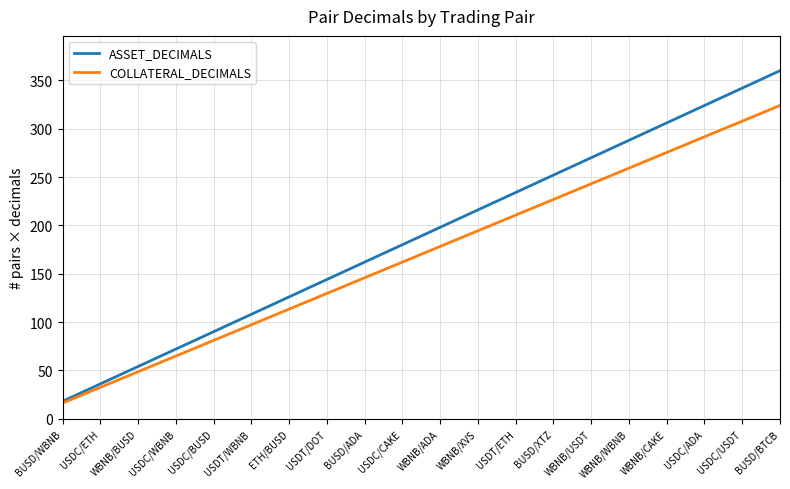

List the series in order of their peak value, highest first.

ASSET_DECIMALS, COLLATERAL_DECIMALS